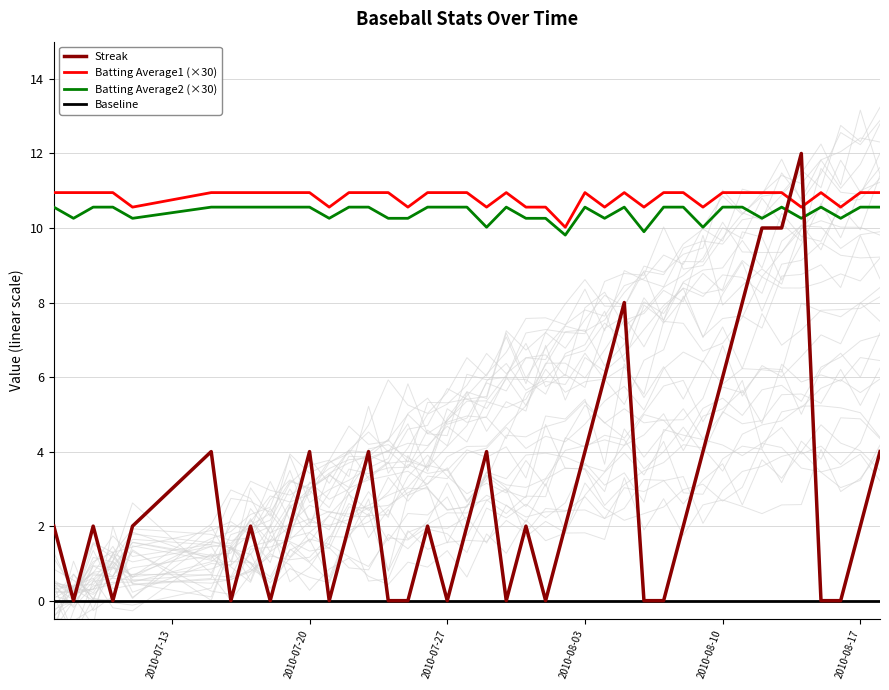

List the labels in order of Batting Average2 value, smallest first.

2010-08-02, 2010-08-06, 2010-07-29, 2010-08-09, 2010-07-08, 2010-07-11, 2010-07-21, 2010-07-24, 2010-07-25, 2010-07-31, 2010-08-01, 2010-08-04, 2010-08-12, 2010-08-14, 2010-08-16, 2010-07-07, 2010-07-09, 2010-07-10, 2010-07-15, 2010-07-16, 2010-07-17, 2010-07-18, 2010-07-19, 2010-07-20, 2010-07-22, 2010-07-23, 2010-07-26, 2010-07-27, 2010-07-28, 2010-07-30, 2010-08-03, 2010-08-05, 2010-08-07, 2010-08-08, 2010-08-10, 2010-08-11, 2010-08-13, 2010-08-15, 2010-08-17, 2010-08-18